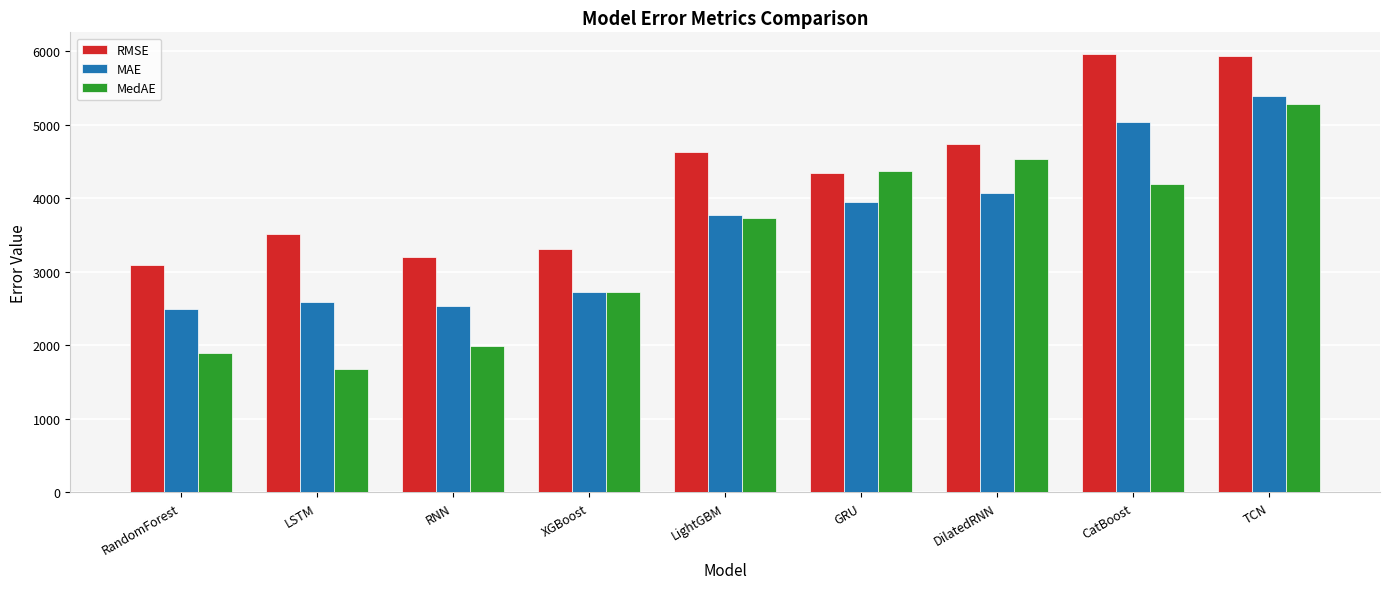

Which series has the largest range (max minus min)?

MedAE